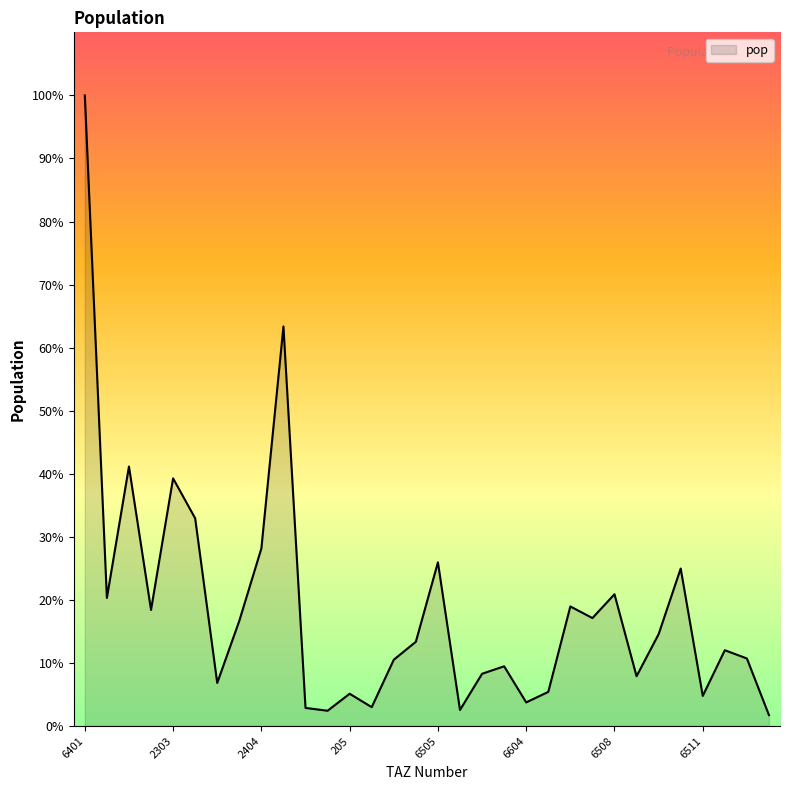

Where is the first local minimum?

1206